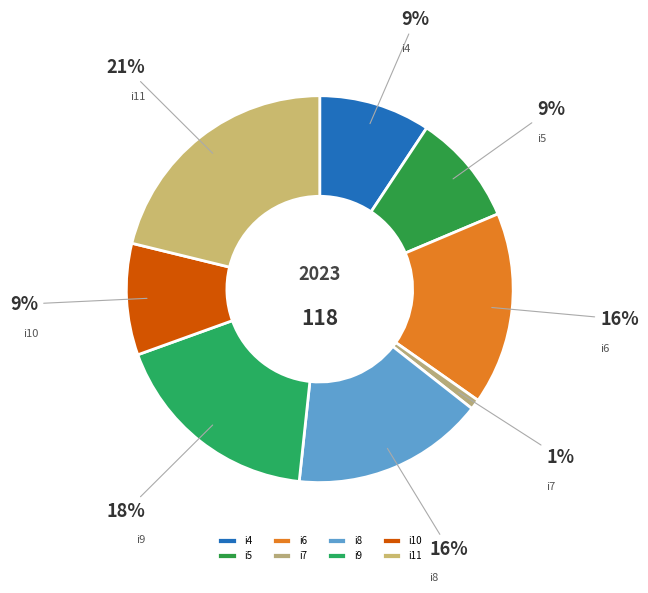

Which category has the smallest portion of the pie?

i7